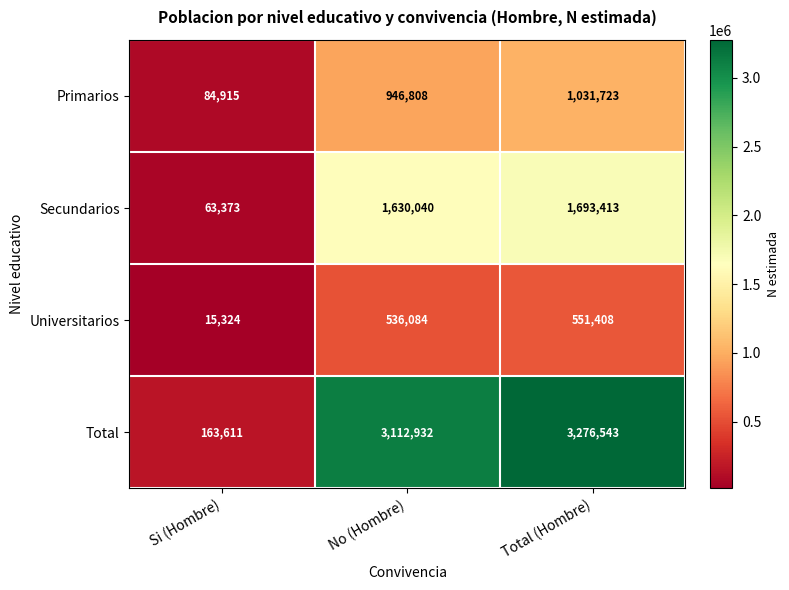

Reading left to right, list all the values displayed in this chart.

Primarios: Si (Hombre)=84915	No (Hombre)=946808	Total (Hombre)=1031723
Secundarios: Si (Hombre)=63373	No (Hombre)=1630040	Total (Hombre)=1693413
Universitarios: Si (Hombre)=15324	No (Hombre)=536084	Total (Hombre)=551408
Total: Si (Hombre)=163611	No (Hombre)=3112932	Total (Hombre)=3276543